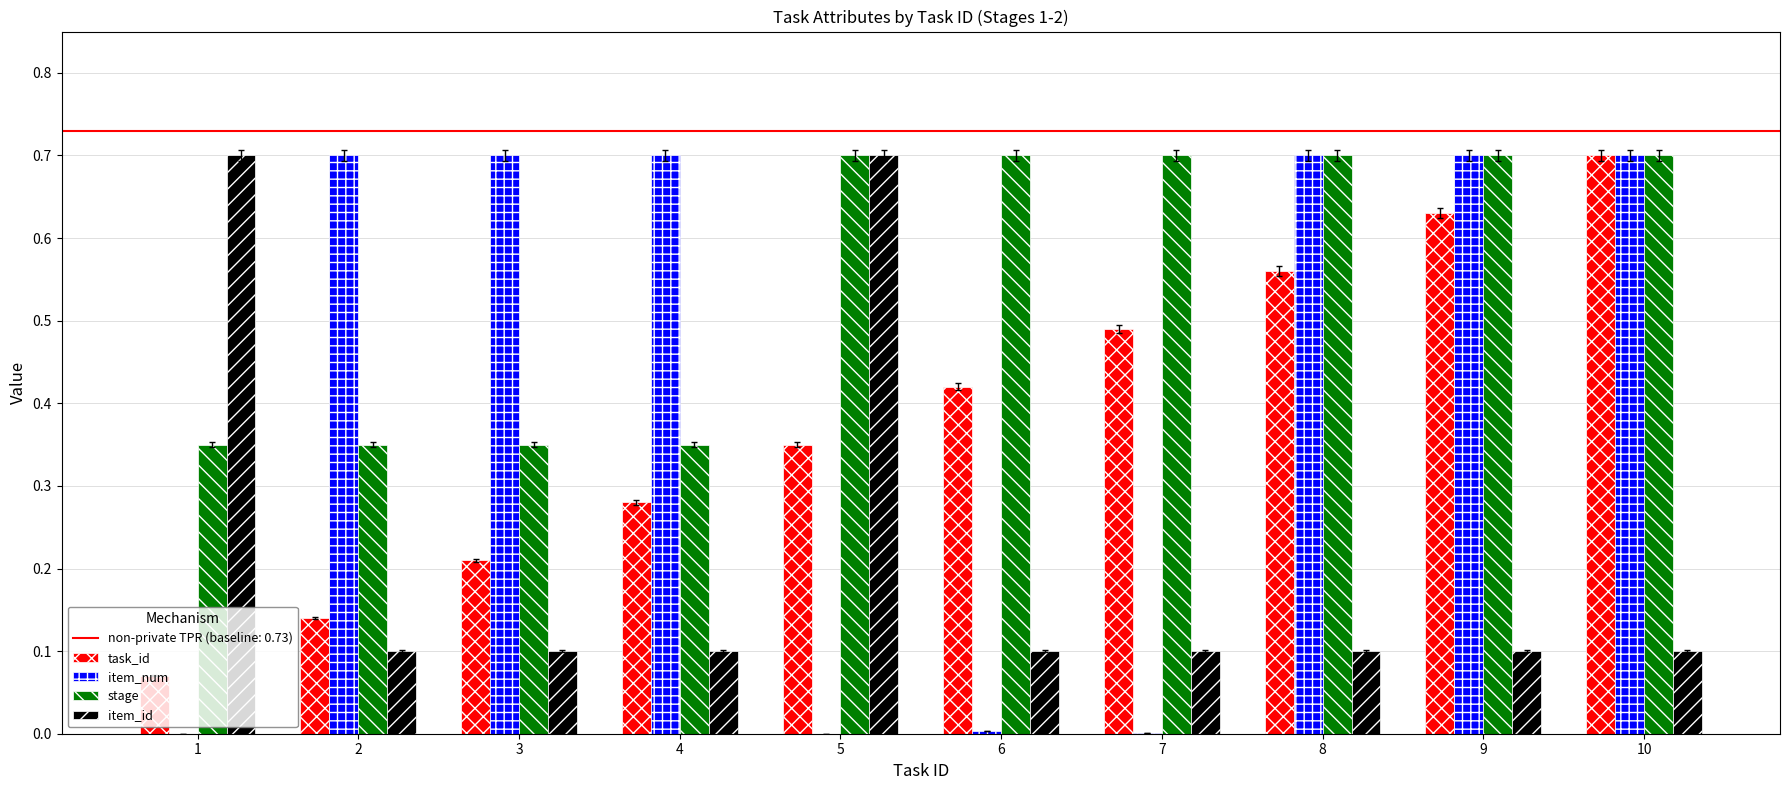

What is the maximum value shown in the chart?

0.7